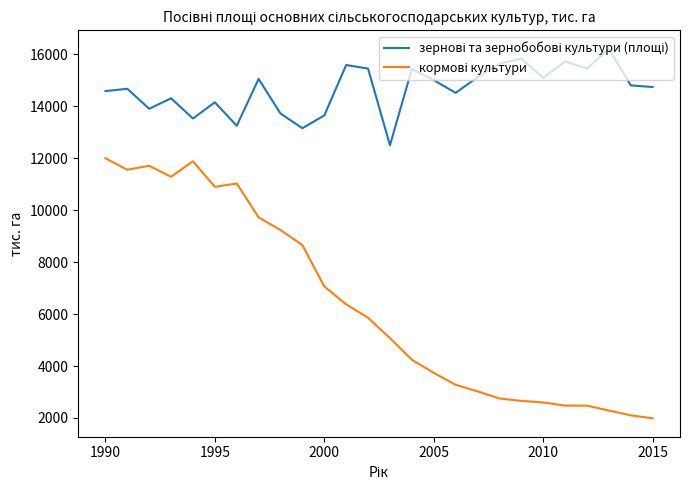

What is the minimum value shown in the chart?

1990